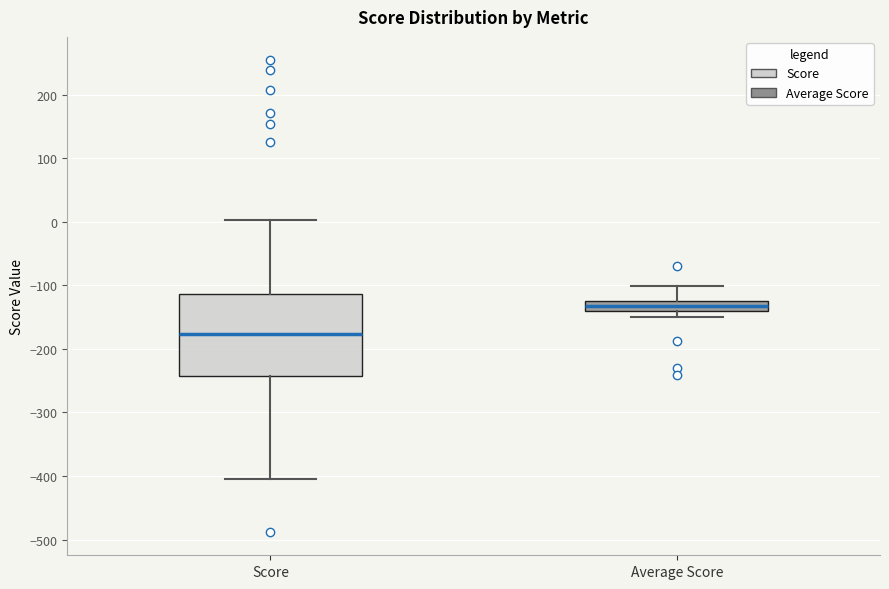

Reading left to right, read every box against the y-axis: the position of its median line, the range the box covers, and the ends of its whiskers. The values are not printed on the chart, so give them approximately, as read against the axis.

Score: median -180, box -240 to -110, whiskers -410 to 0
Average Score: median -130, box -140 to -120, whiskers -150 to -100